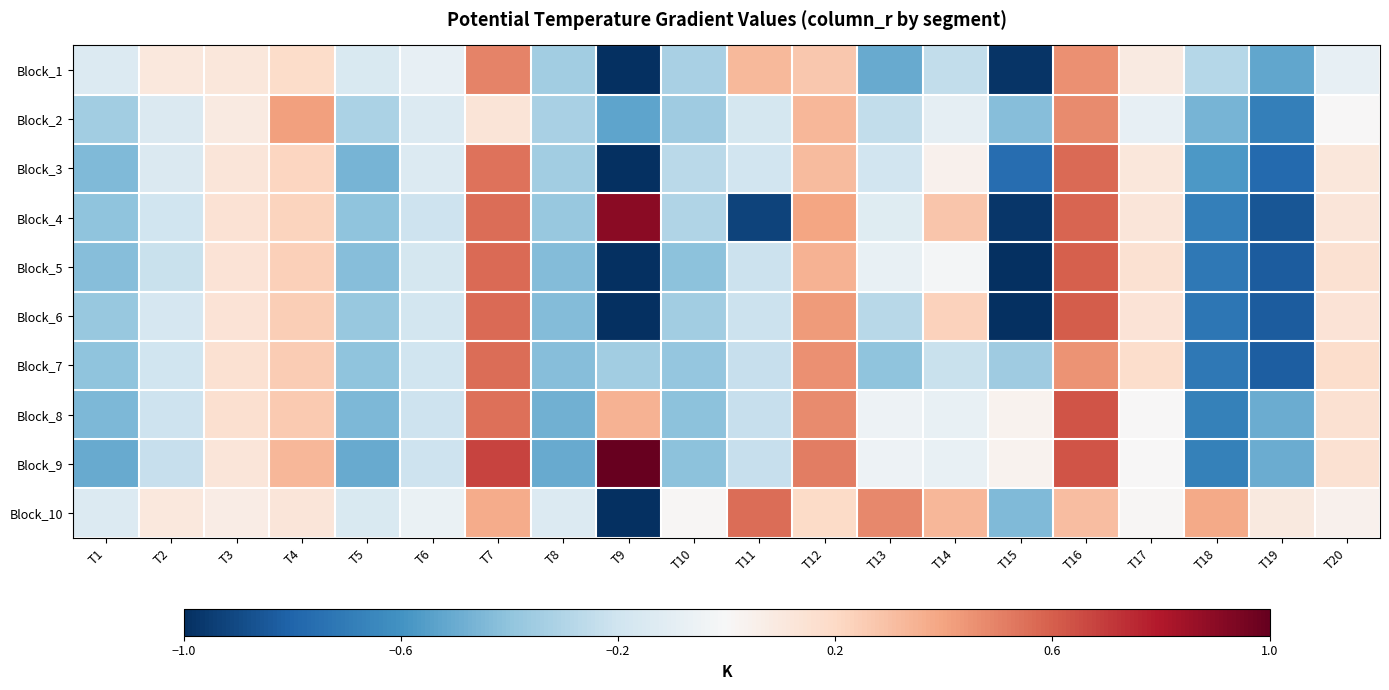

Between T10 and T15, which is larger?

T10